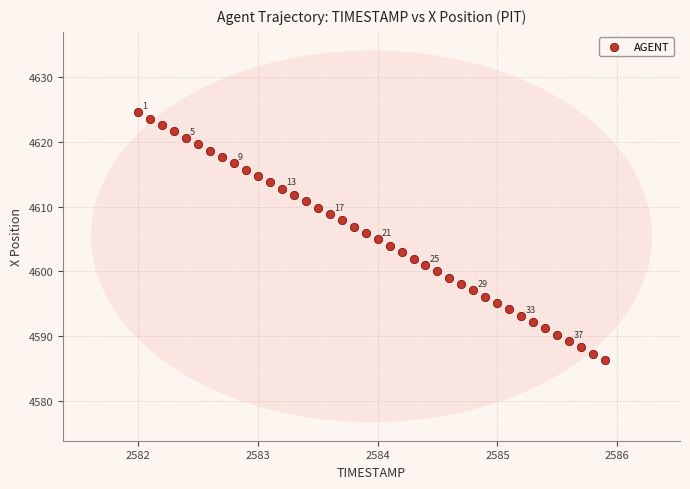

What is the range of Y values (max minus min)?

38.3